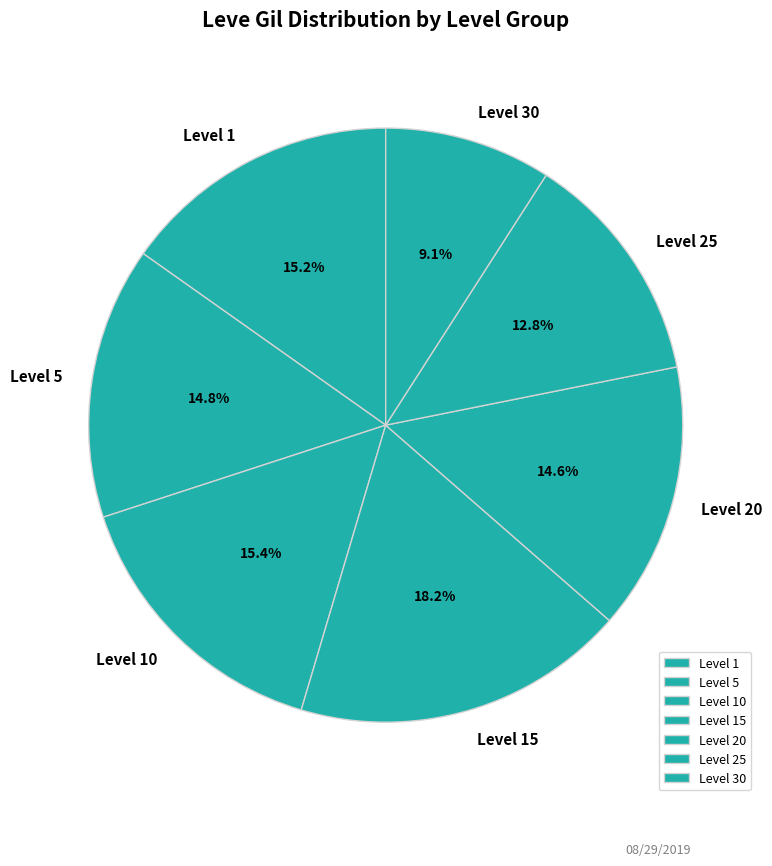

How many slices are in this pie chart?

7